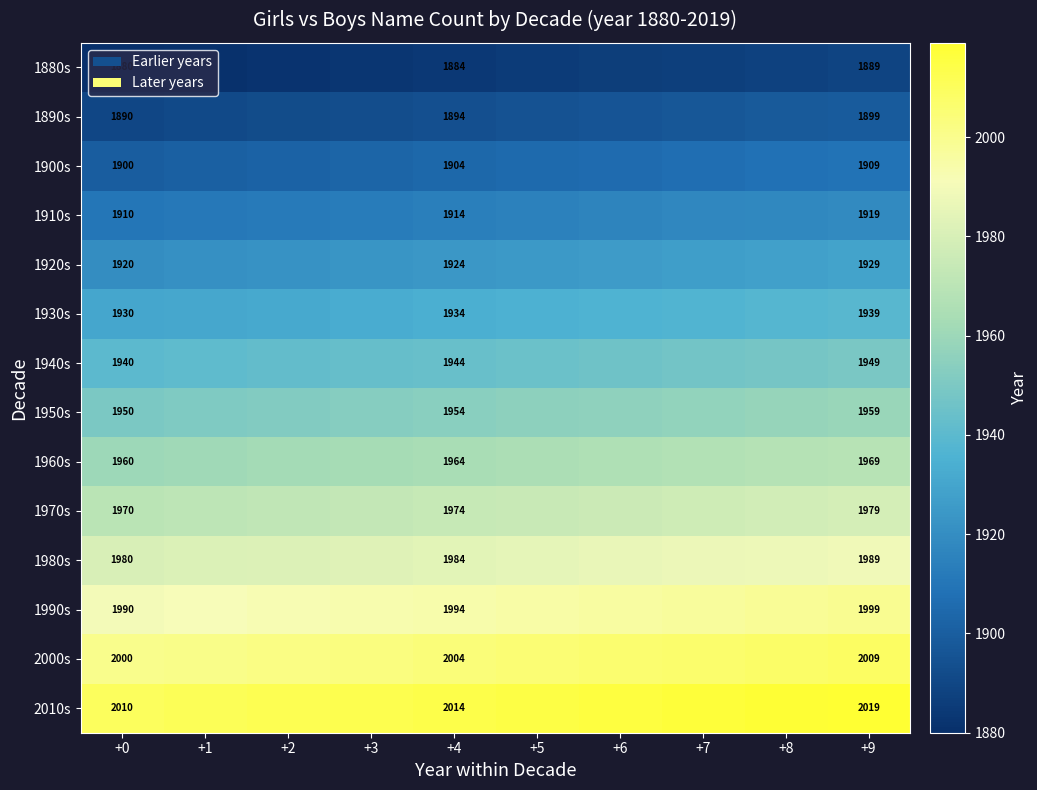

The value of 1880s at +0 is 1880. True or false?

True